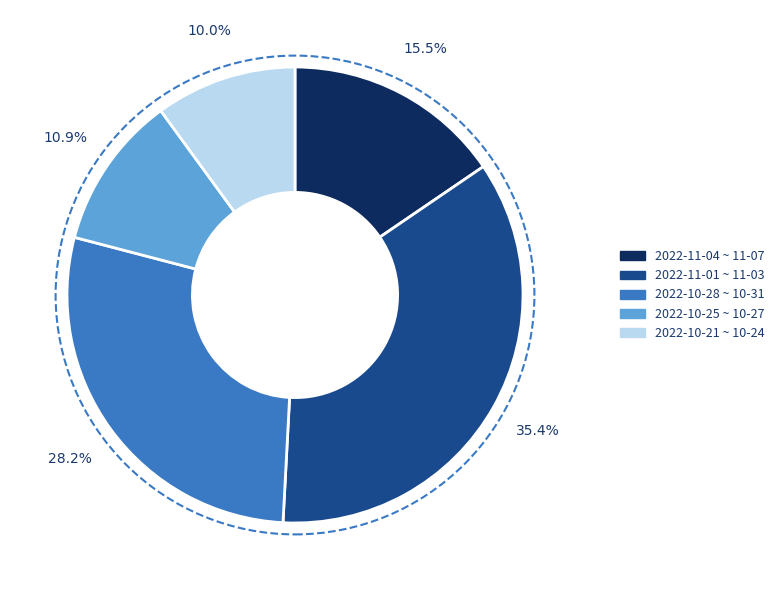

How many segments does this pie chart have?

5